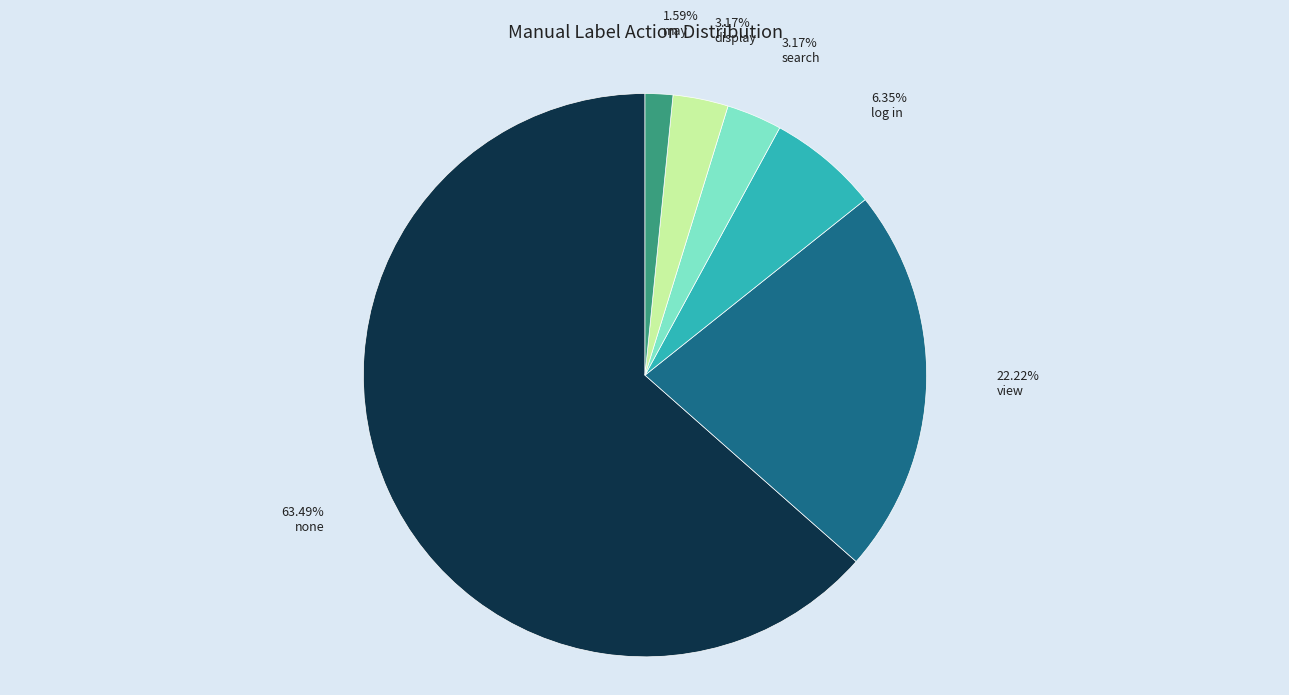

What percentage is the may slice, to the nearest percent?

2%